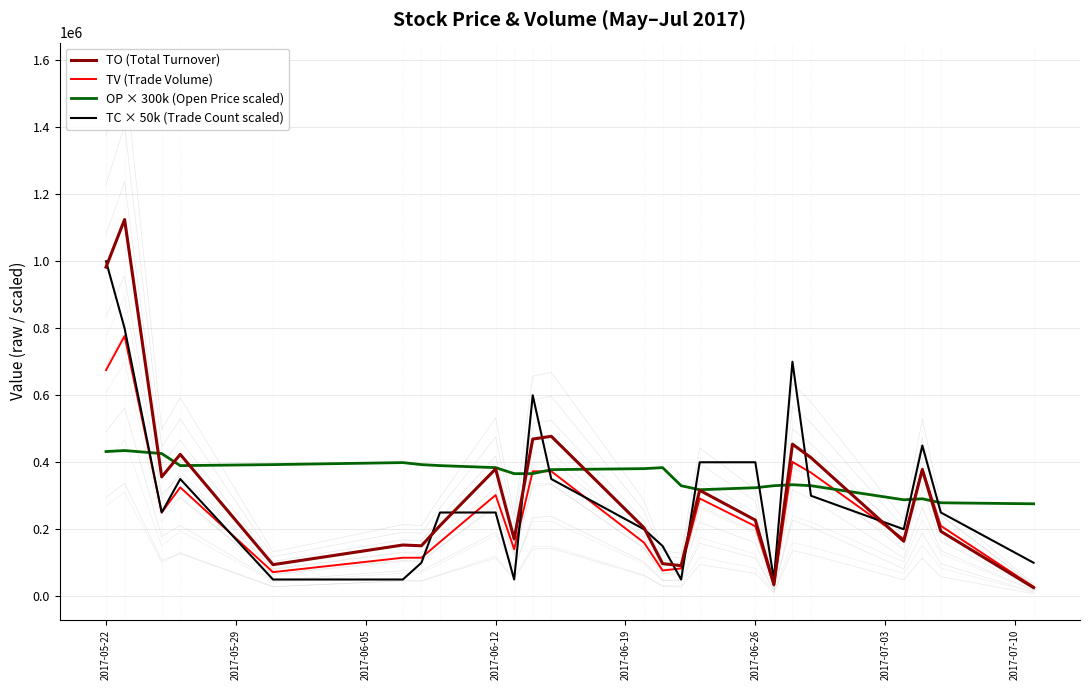

What is the minimum value for OP × 300k (Open Price scaled)?

276000.0